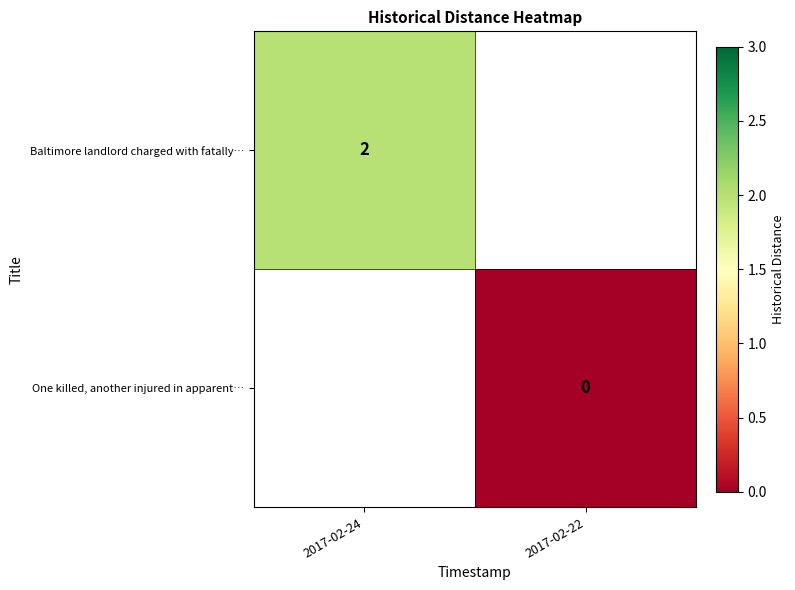

Is the value of Baltimore landlord charged with fatally… at 2017-02-24 greater than the value of One killed, another injured in apparent… at 2017-02-22?

Yes